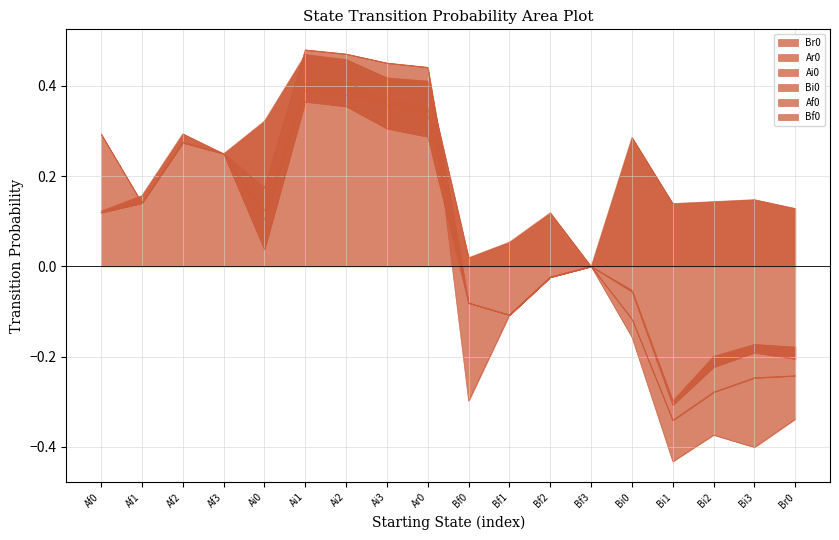

Is it true that Br0 equals 0.3 at Af2?

True